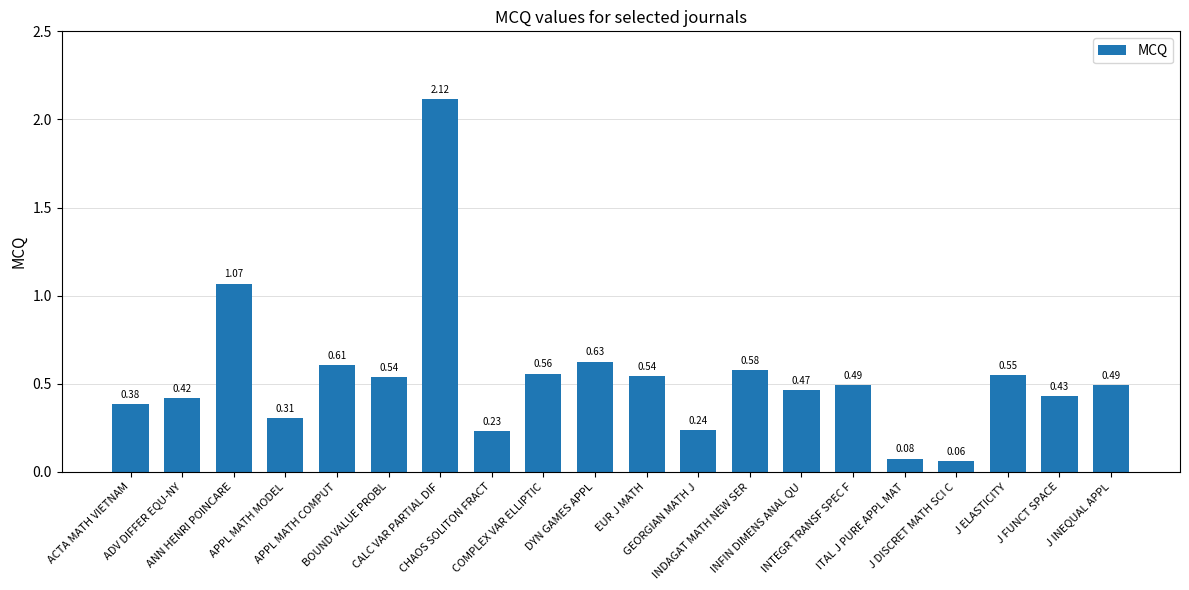

Are the bars grouped side by side (vs. stacked)?

No